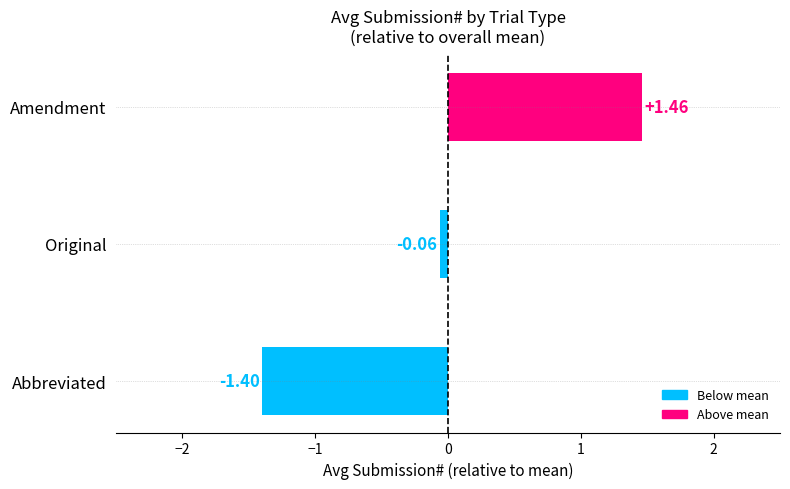

At which label is the value closest to 0?

Original